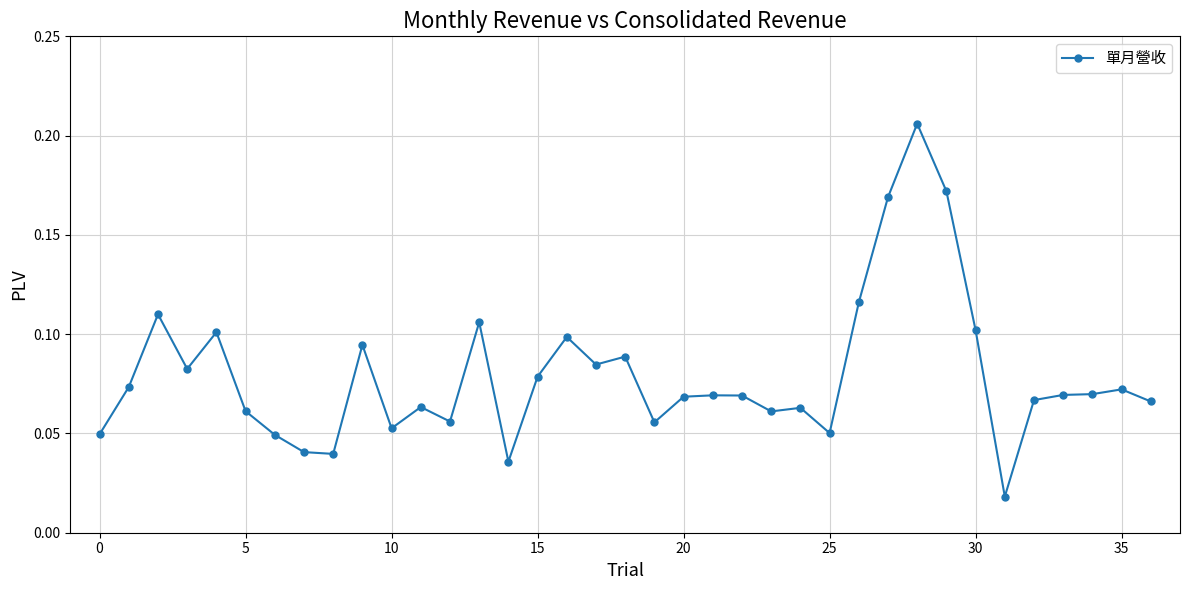

True or false: there are more than 1 points higher than both neighbors.

True